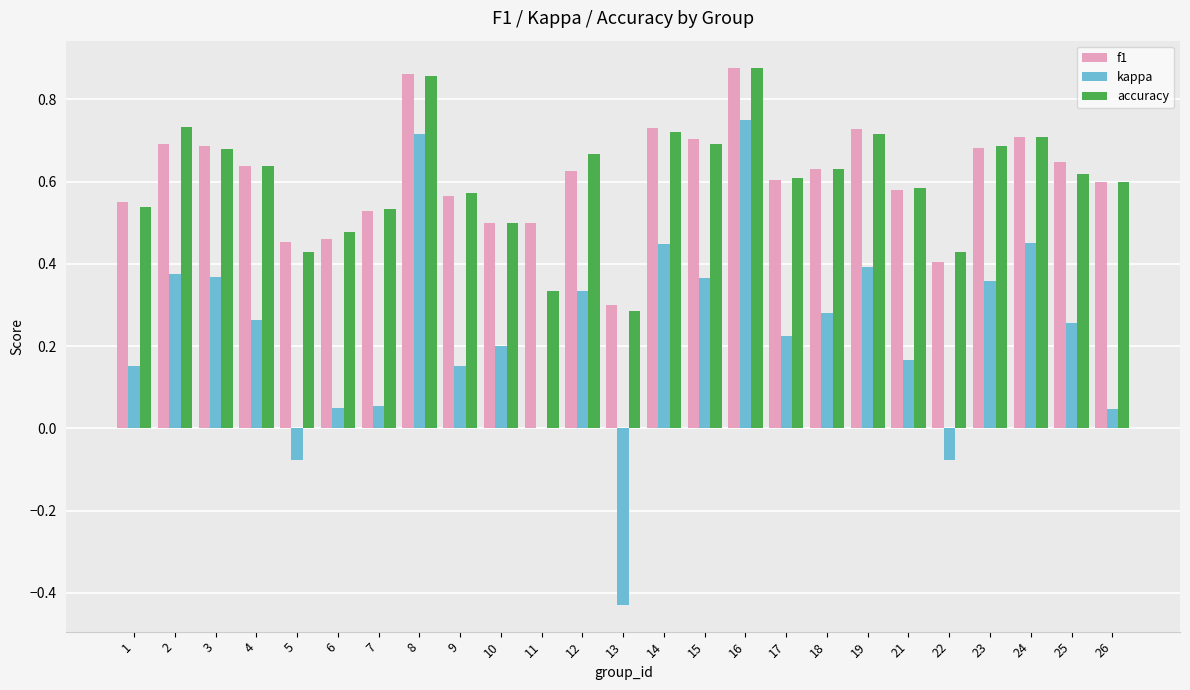

The value of f1 at 25 is 1.1. True or false?

False